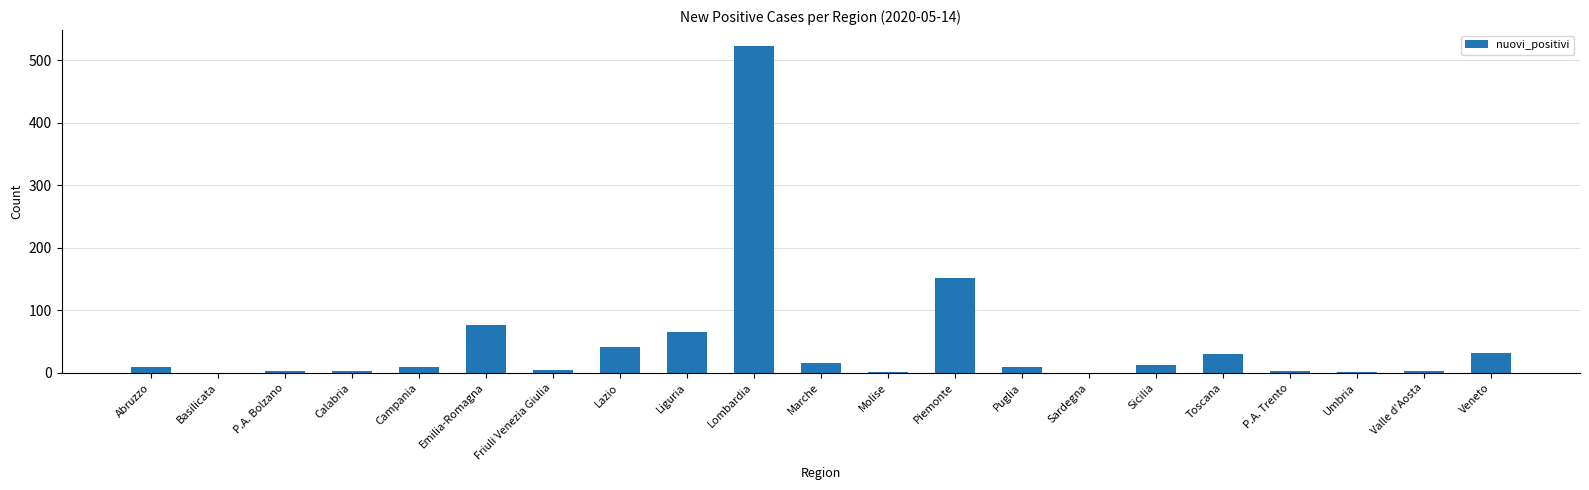

What is the approximate value at Liguria, to the nearest 50?

50